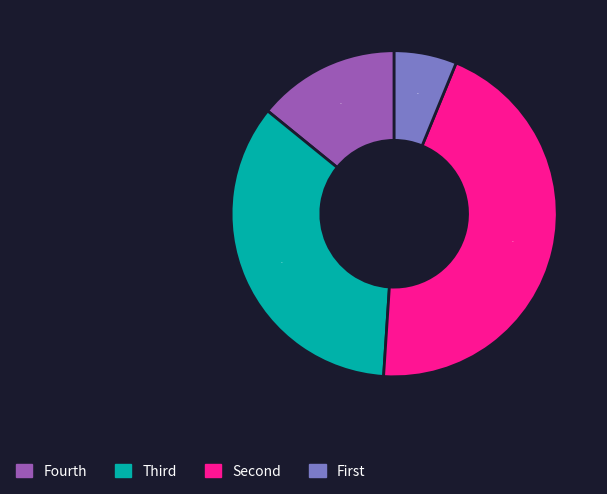

Is there any slice that represents more than half of the pie?

No